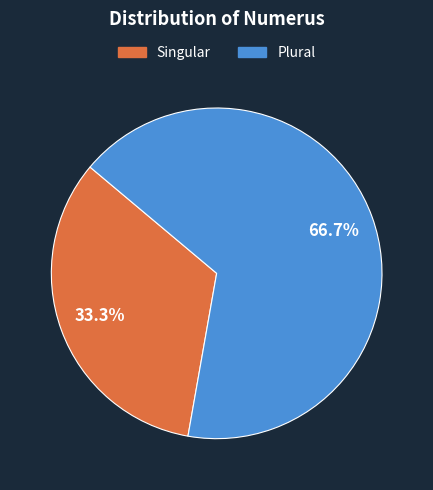

What is the majority slice?

Plural